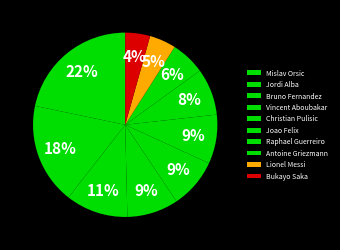

How many slices are in this pie chart?

10